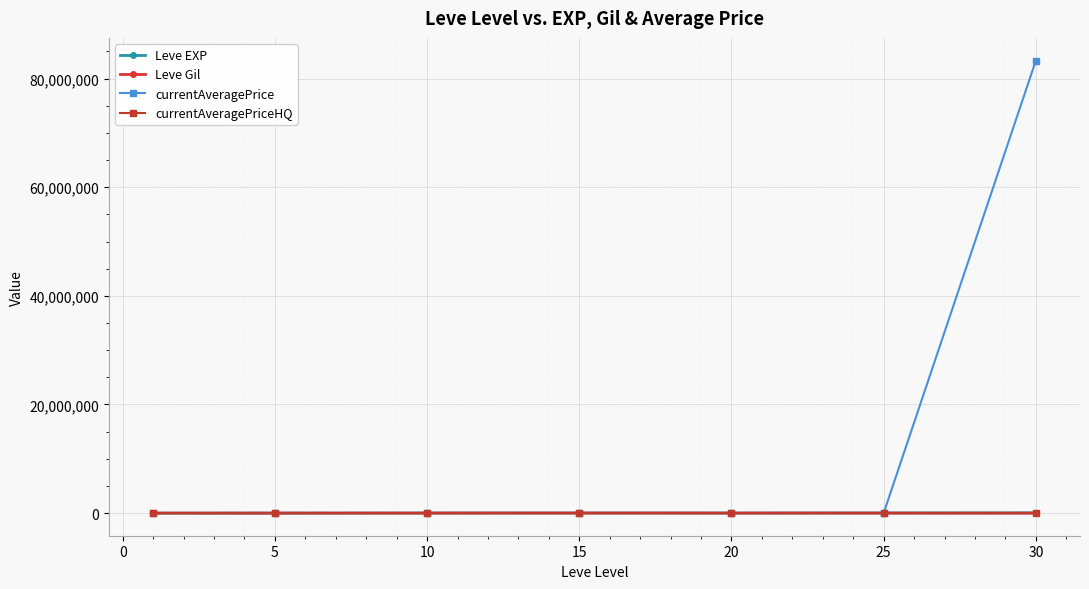

Which series has the widest spread of values?

currentAveragePrice